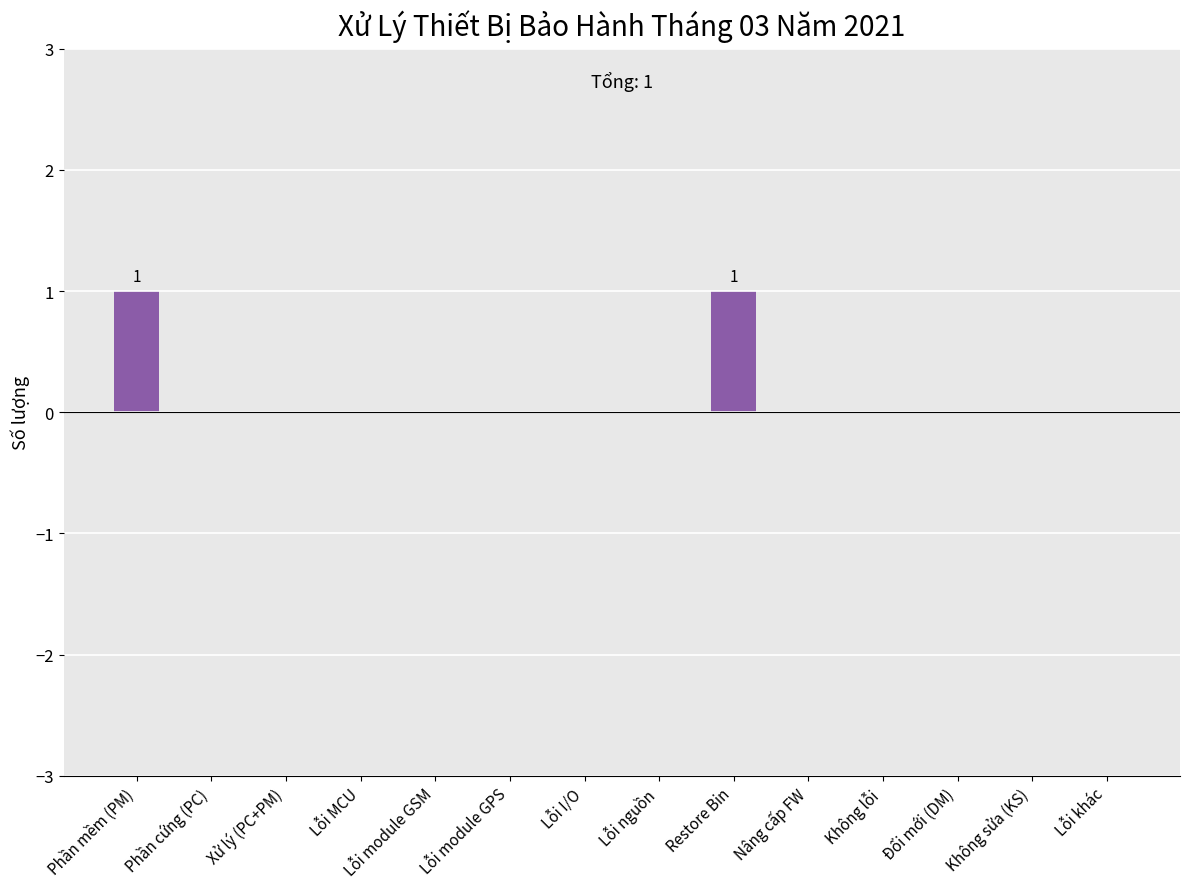

Reading left to right, list all the values displayed in this chart.

Phần mềm (PM)=1	Phần cứng (PC)=0	Xử lý (PC+PM)=0	Lỗi MCU=0	Lỗi module GSM=0	Lỗi module GPS=0	Lỗi I/O=0	Lỗi nguồn=0	Restore Bin=1	Nâng cấp FW=0	Không lỗi=0	Đổi mới (DM)=0	Không sửa (KS)=0	Lỗi khác=0